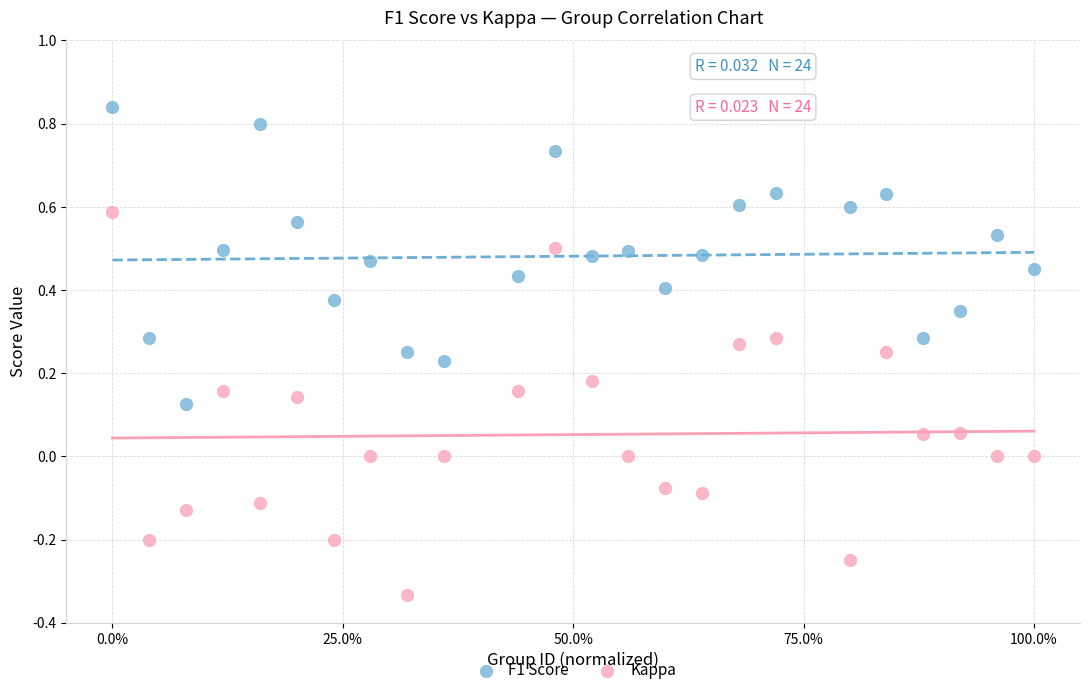

Which series reaches the maximum Y coordinate?

F1 Score